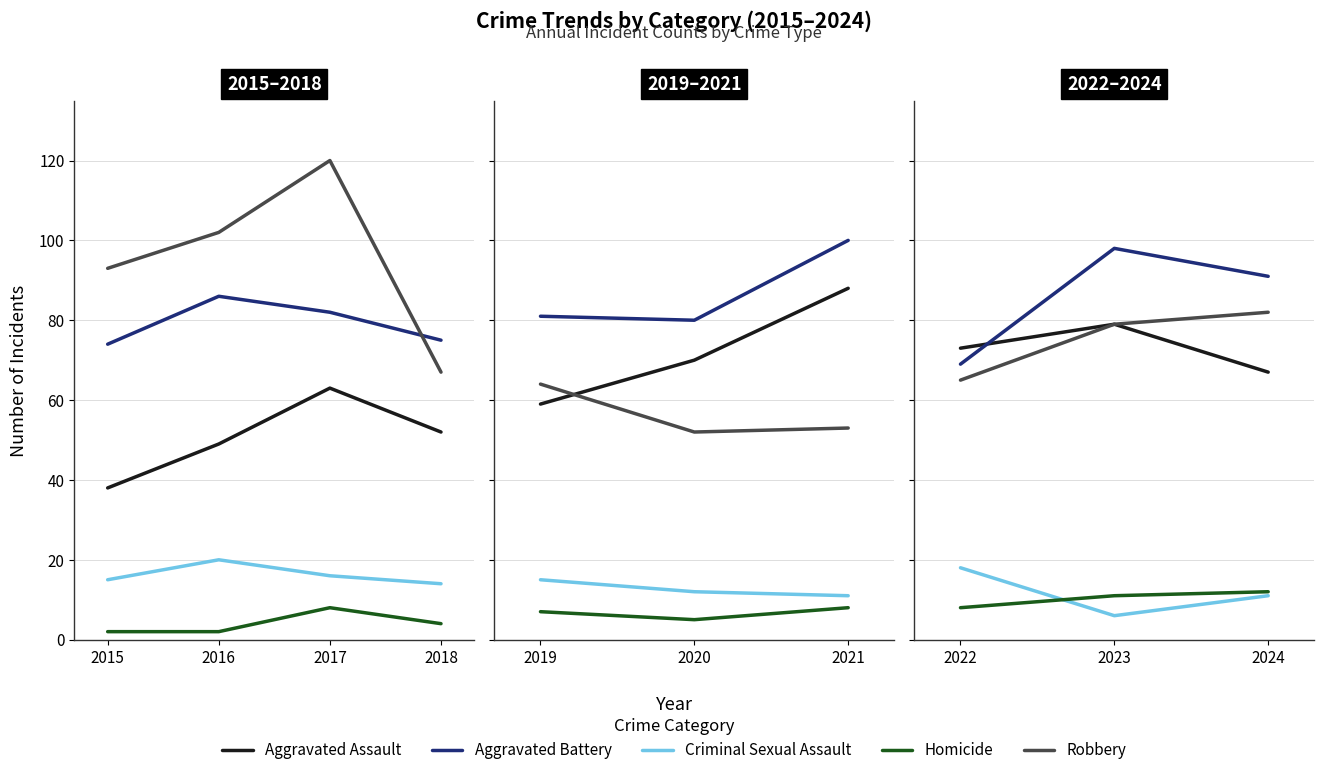

The Robbery series shows 111 at 2024. True or false?

False